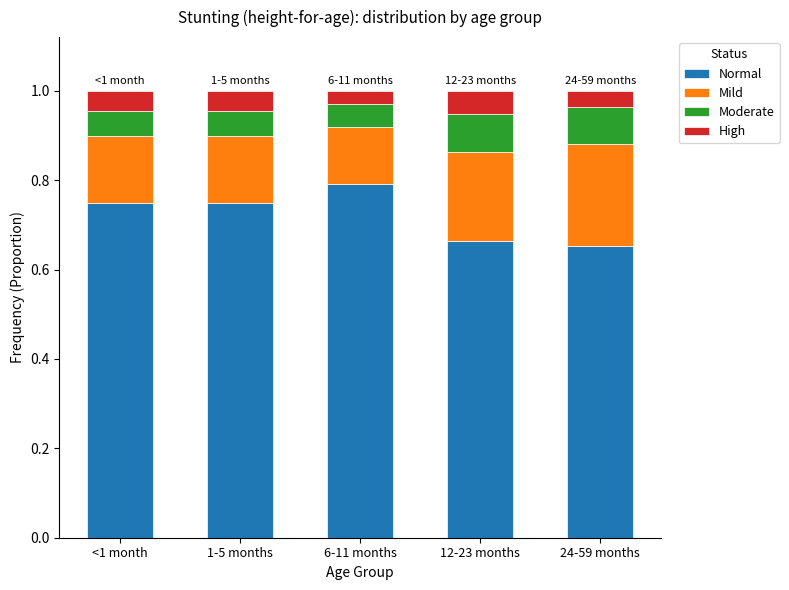

What is the total value across all series at 1-5 months?

1.0